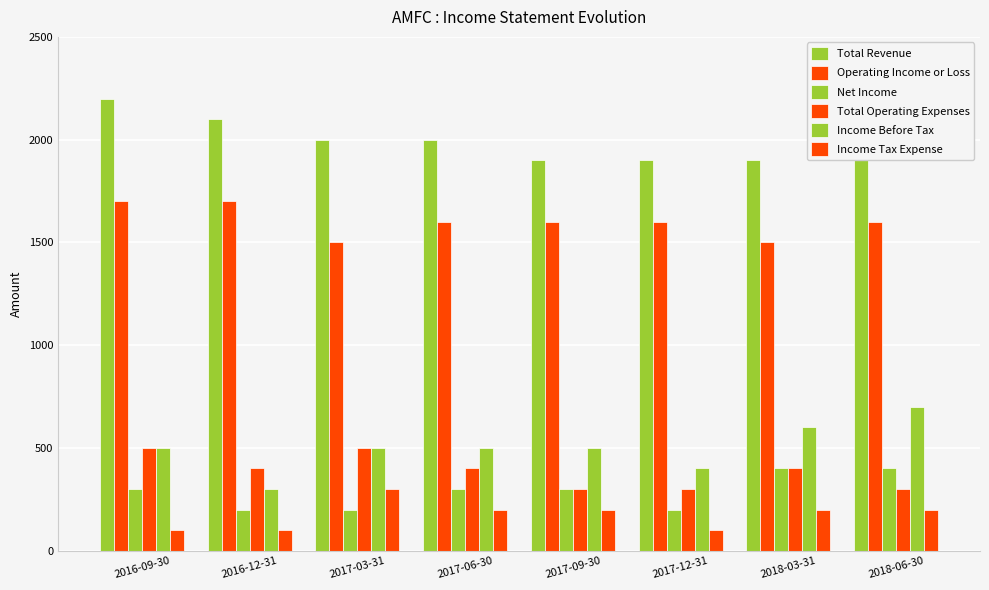

Which category has the highest value in the Operating Income or Loss series?

2016-09-30